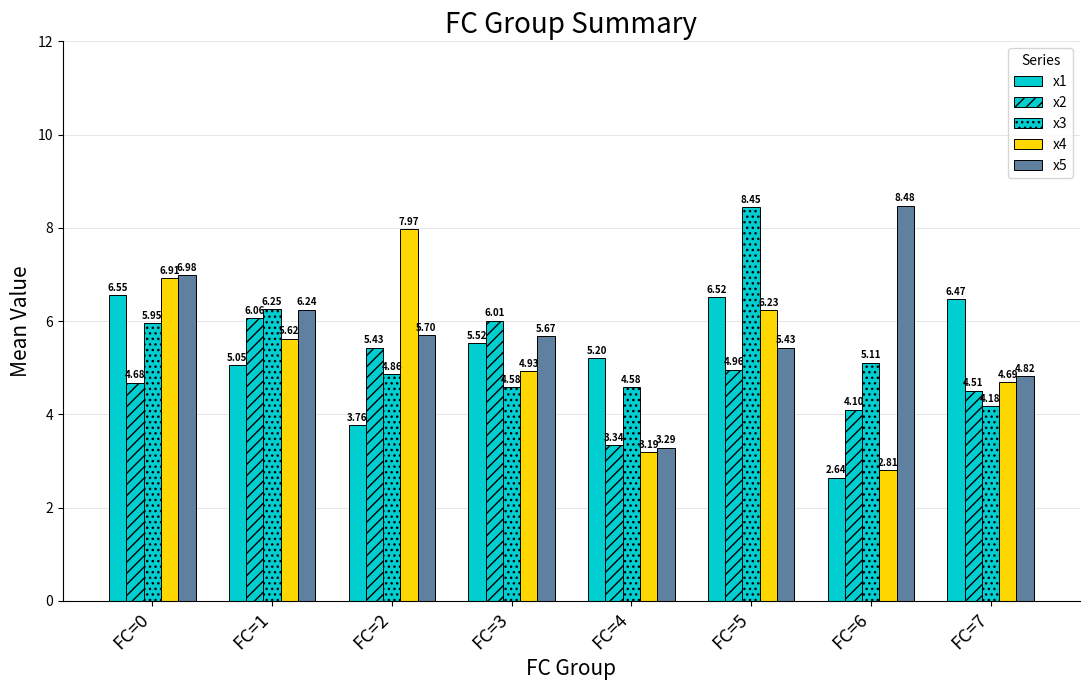

At how many categories does at least one series exceed 2?

8